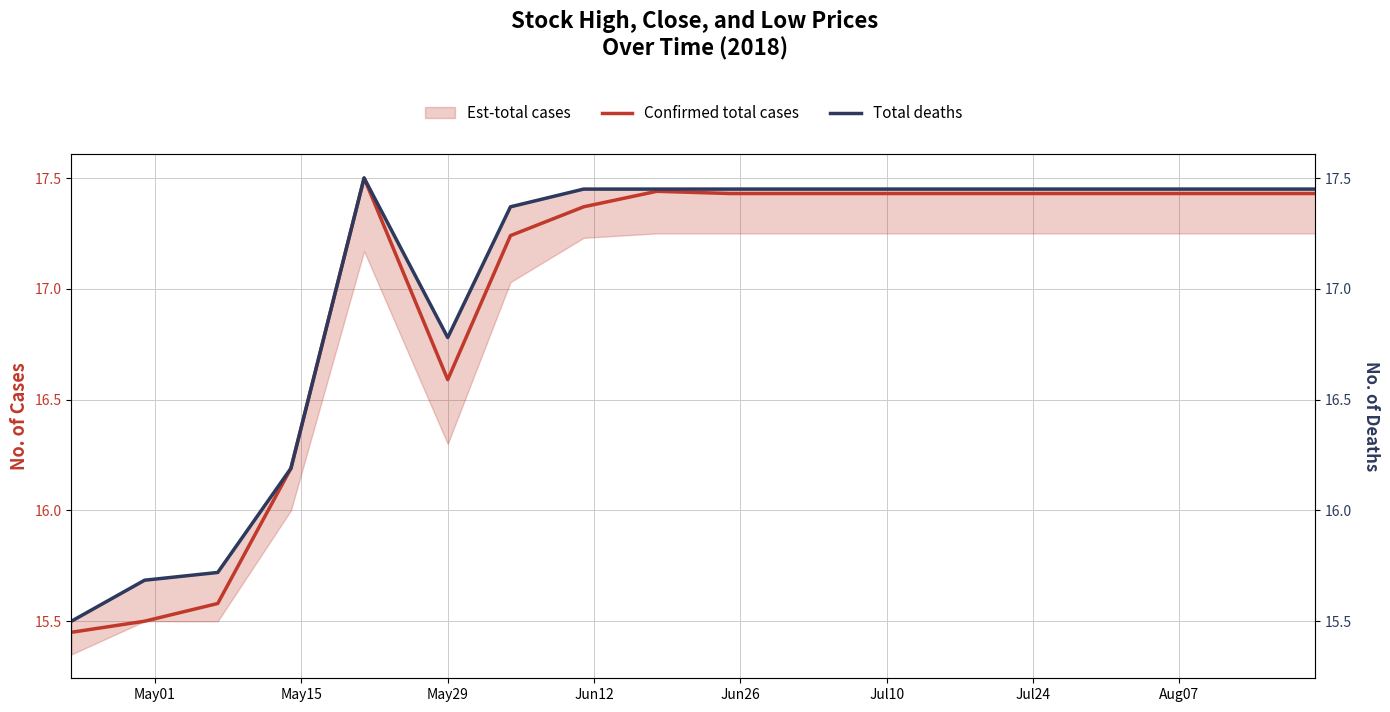

How many interior local peaks does the Confirmed total cases series have?

2